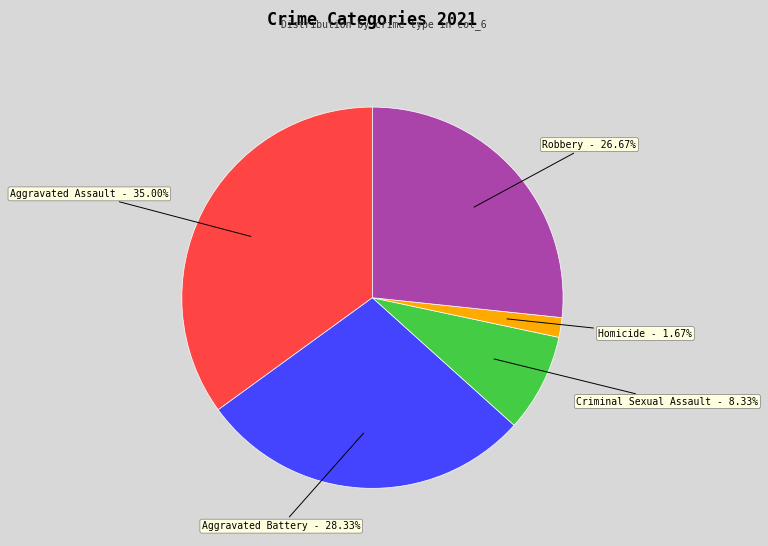

Combined, do Homicide and Aggravated Assault account for over 50%?

No